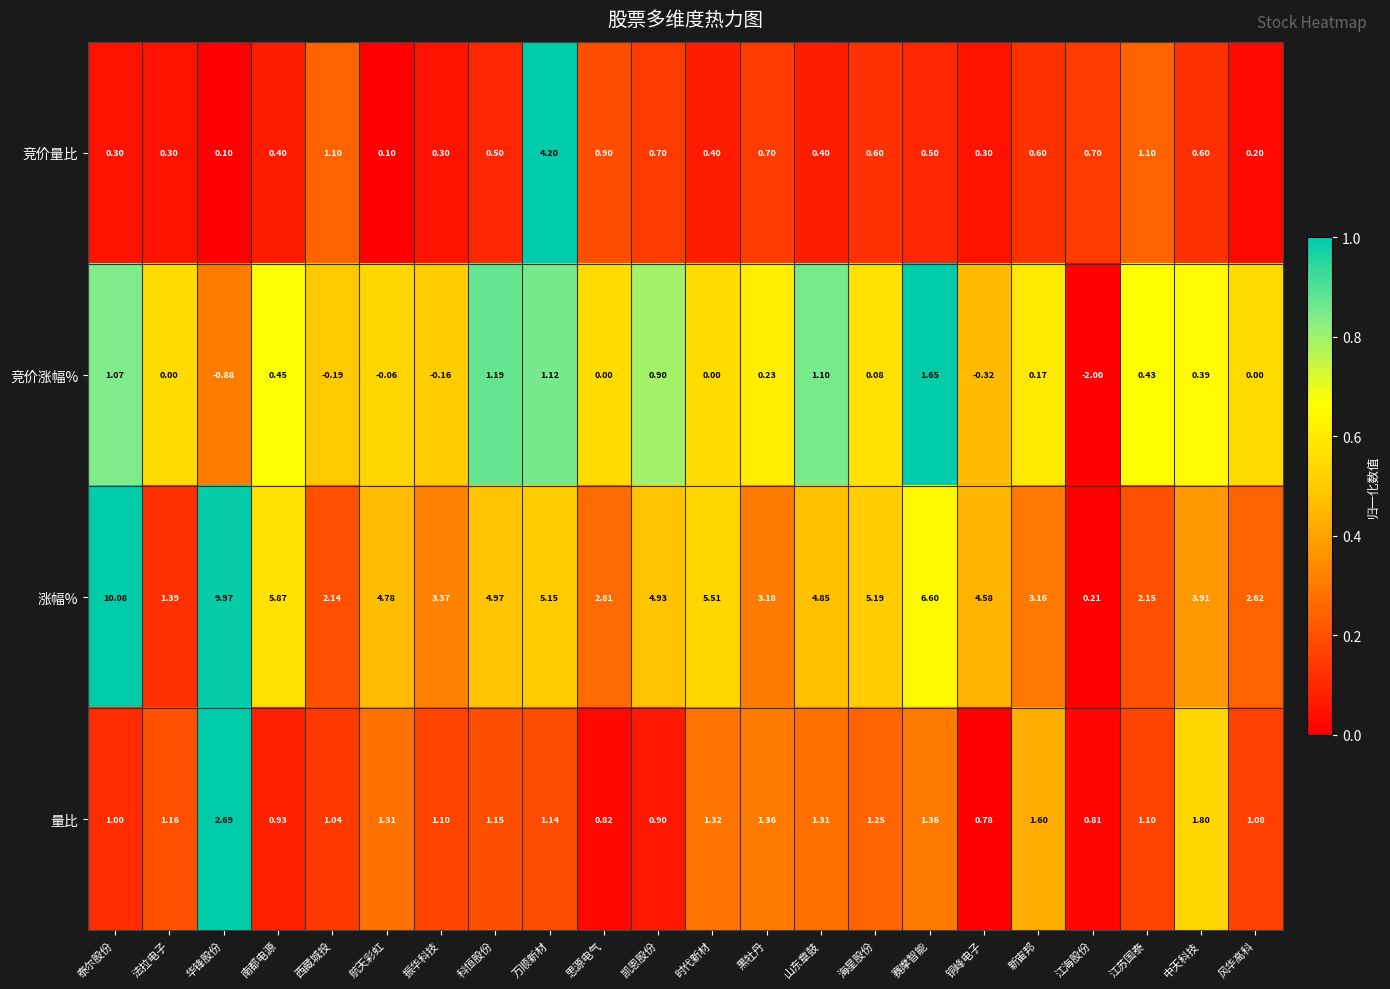

At which label does 涨幅% first exceed 4?

泰尔股份